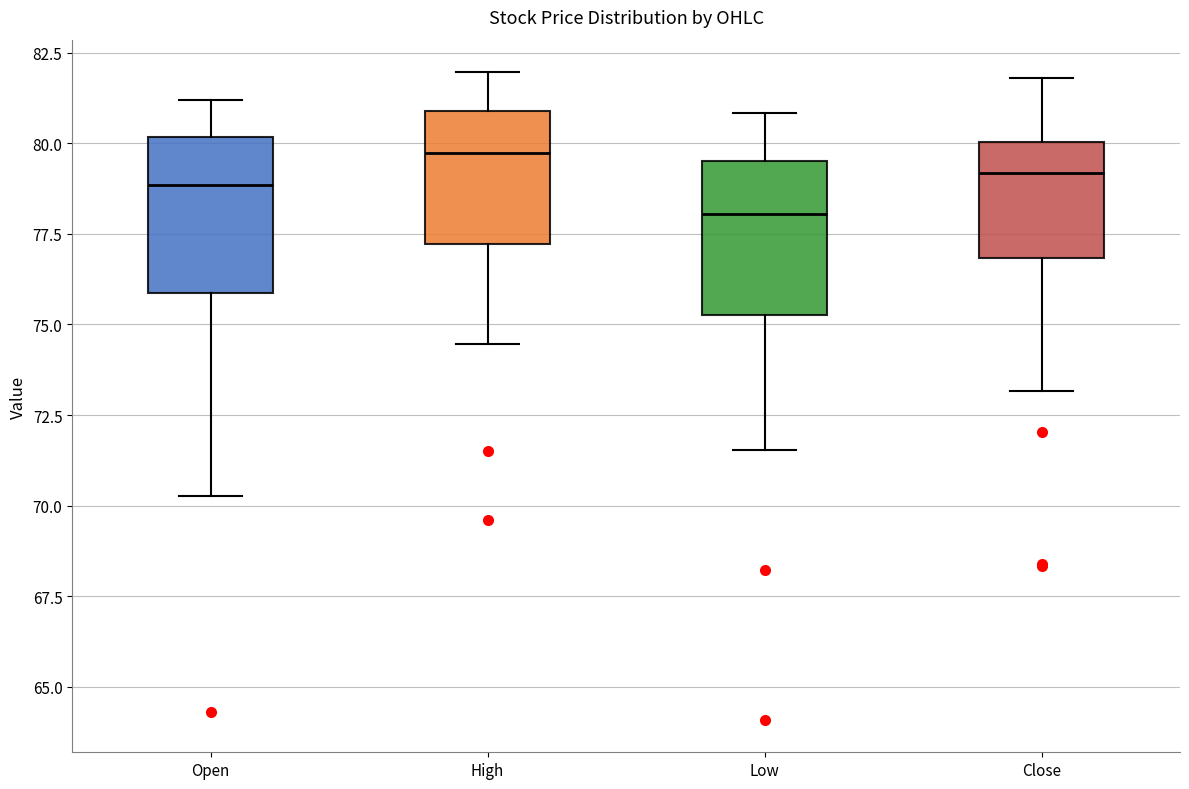

Reading left to right, read every box against the y-axis: the position of its median line, the range the box covers, and the ends of its whiskers. The values are not printed on the chart, so give them approximately, as read against the axis.

Open: median 79.0, box 76.0 to 80.0, whiskers 70.5 to 81.0
High: median 79.5, box 77.0 to 81.0, whiskers 74.5 to 82.0
Low: median 78.0, box 75.5 to 79.5, whiskers 71.5 to 81.0
Close: median 79.0, box 77.0 to 80.0, whiskers 73.0 to 82.0